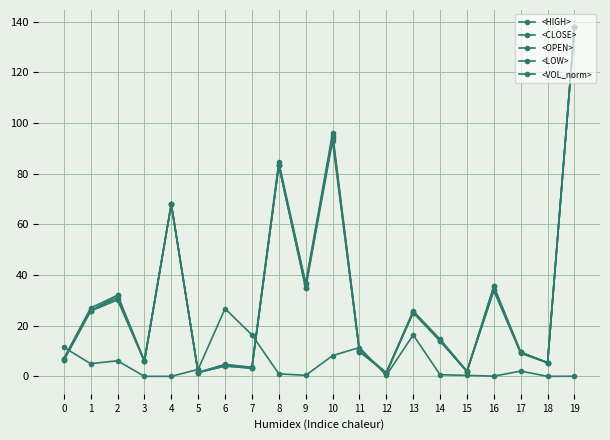

Reading left to right, list all the values displayed in this chart.

<HIGH>: 7.0	27.0	32.0	6.0	68.0	1.6	4.7	3.6	84.6	36.8	96.0	10.5	1.4	25.8	14.6	2.0	35.5	9.5	5.4	137.8
<CLOSE>: 6.3	26.0	31.0	6.0	68.0	1.5	4.6	3.4	83.3	36.5	94.0	10.0	1.4	25.6	14.5	2.0	34.0	9.5	5.4	137.8
<OPEN>: 6.8	25.8	32.0	6.0	68.0	1.6	4.1	3.2	83.3	35.0	95.0	9.8	1.4	25.2	14.0	1.9	35.5	9.5	5.4	137.8
<LOW>: 6.3	25.8	30.2	6.0	68.0	1.5	4.1	3.2	83.3	35.0	93.0	9.8	1.4	25.2	14.0	1.9	34.0	9.1	5.4	137.8
<VOL_norm>: 11.5	5.0	6.2	0.0	0.0	2.8	26.7	16.4	1.0	0.4	8.2	11.4	0.4	16.4	0.7	0.4	0.1	2.1	0.0	0.0